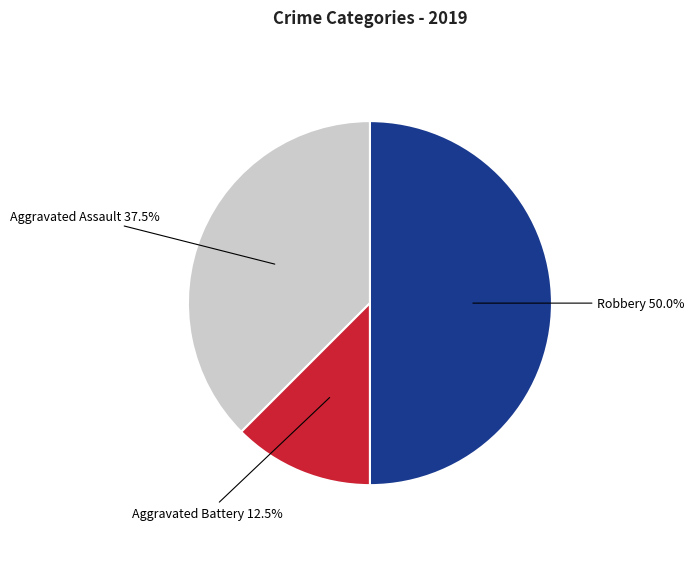

To the nearest percent, what is the difference between the largest and smallest slice percentages?

38%